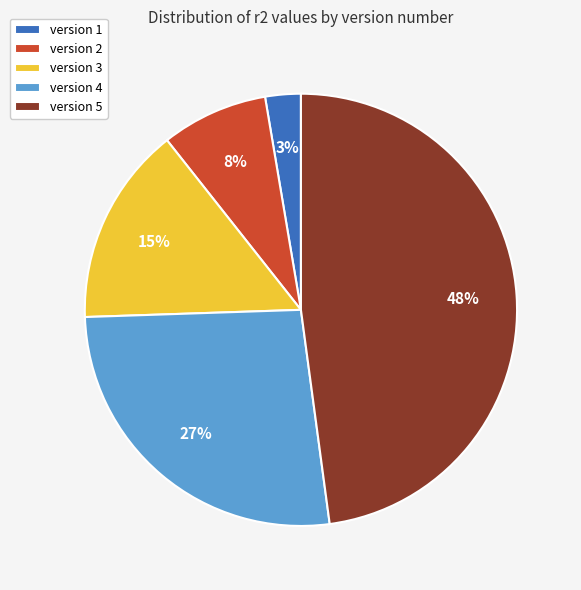

What is the ratio of the value at version 5 to the value at version 3?

3.2